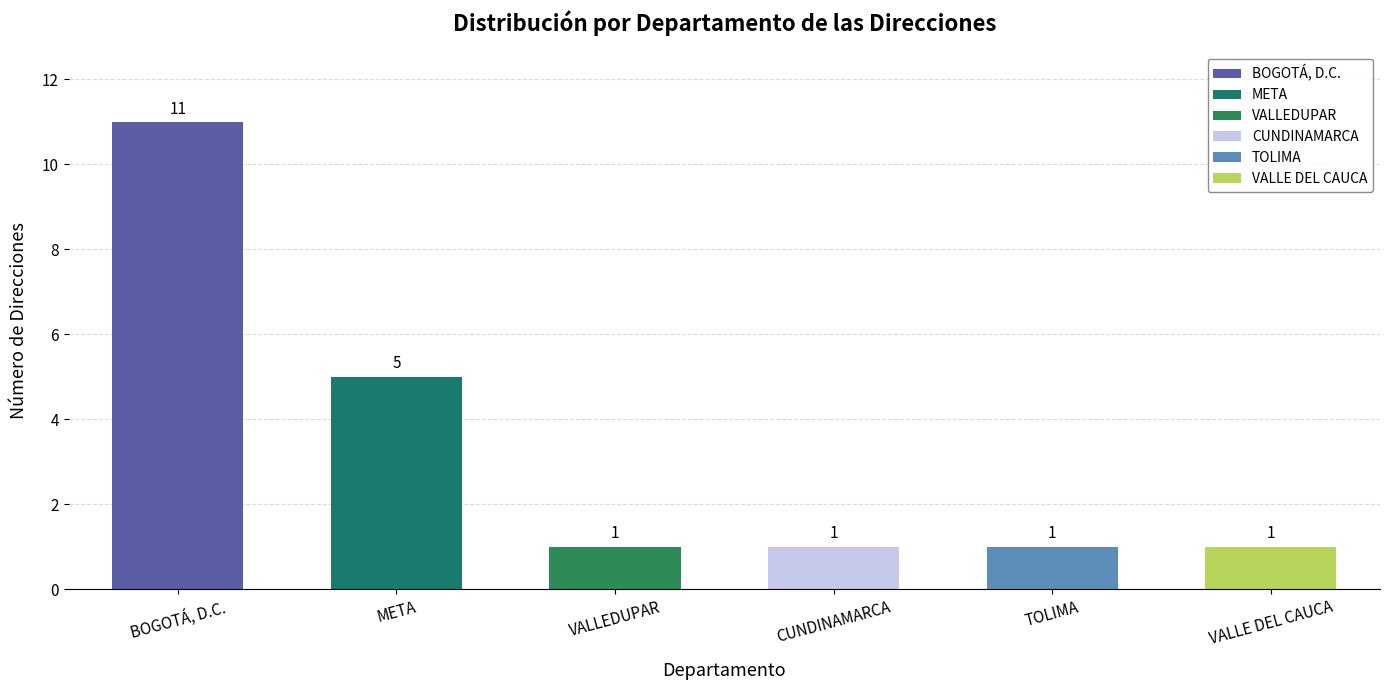

What is the greatest value displayed?

11